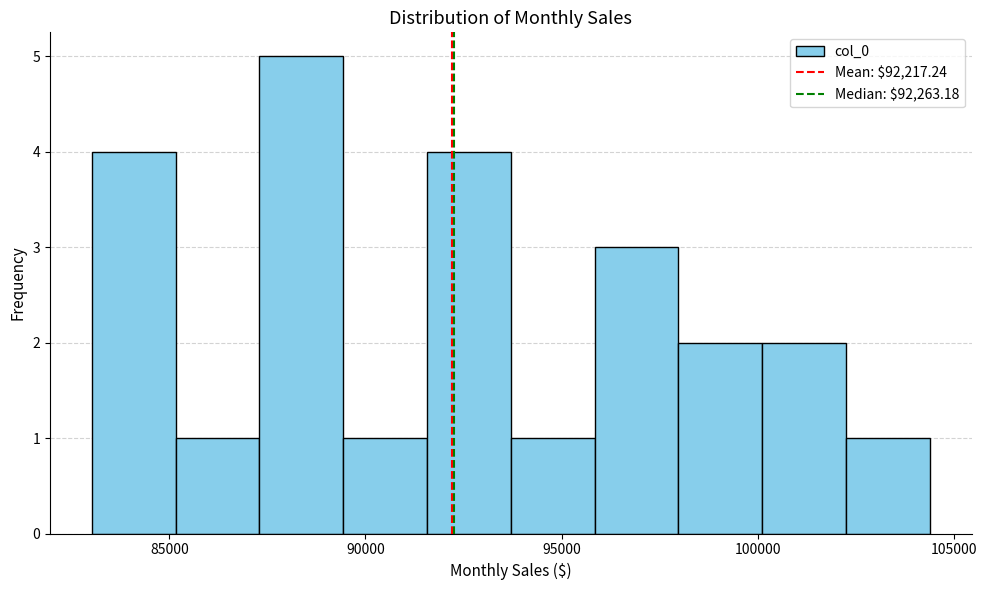

Which range on the x-axis has the tallest bar?

87500 to 89500